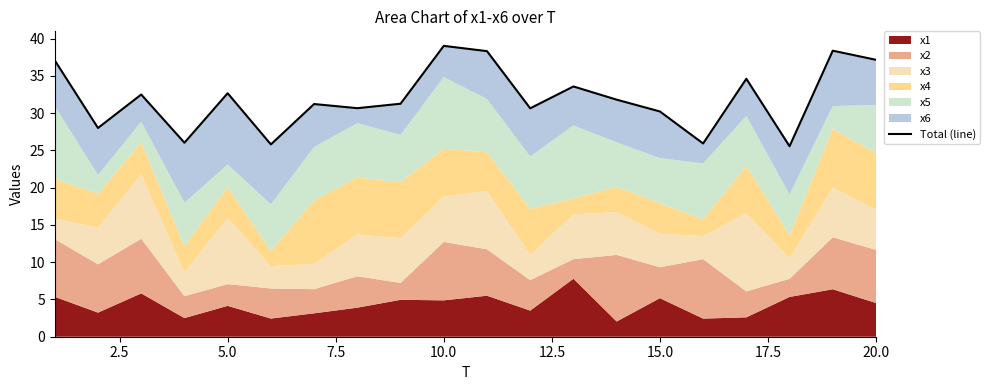

How many lines are shown in the chart?

1